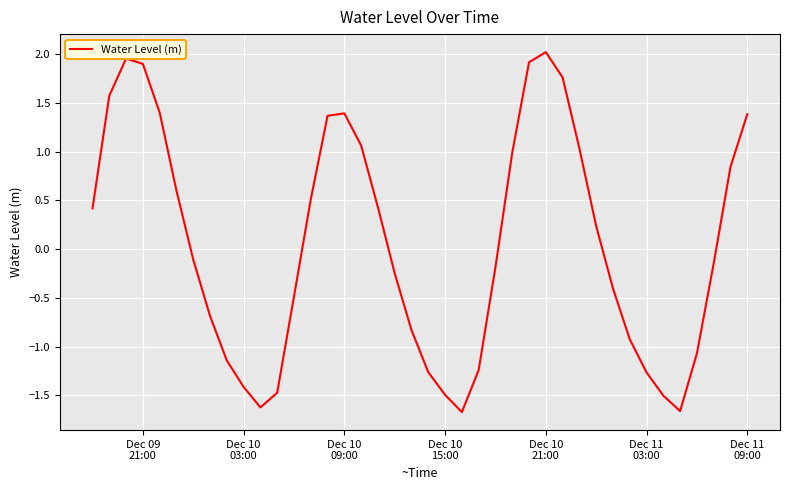

What is the smallest value displayed?

-1.7